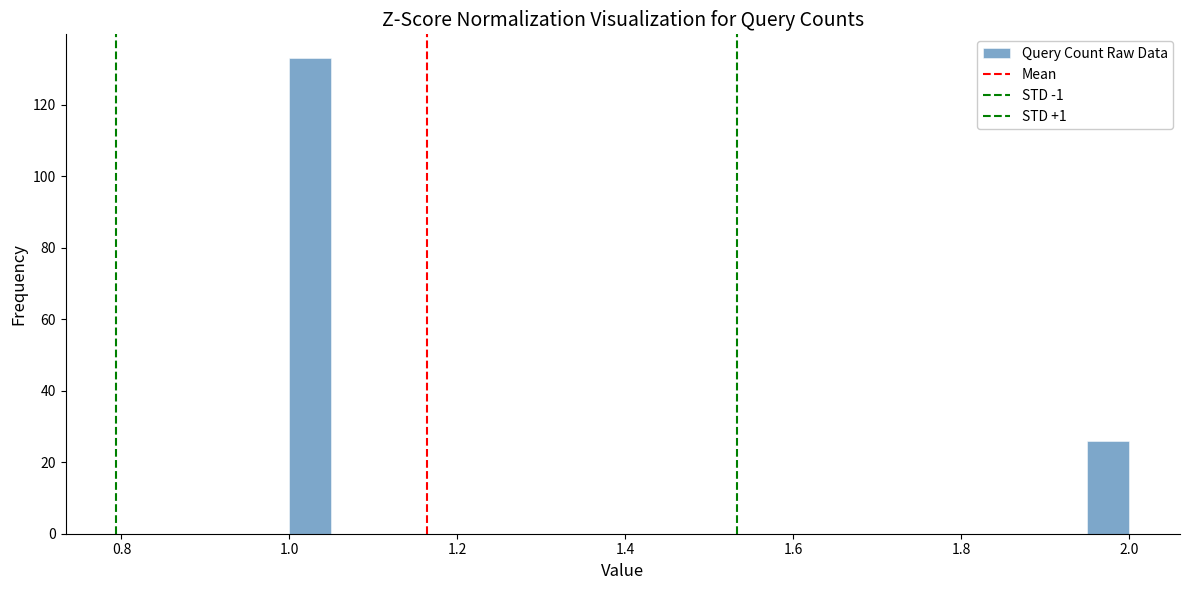

Read against the x-axis, roughly where is the centre of the tallest bar?

1.02